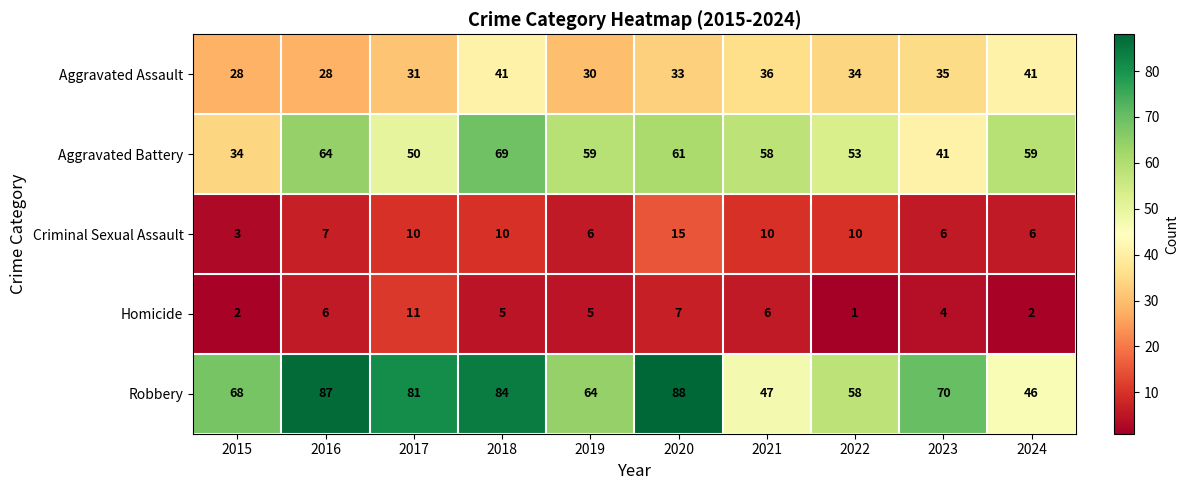

The Aggravated Assault series shows 41 at 2018. True or false?

True